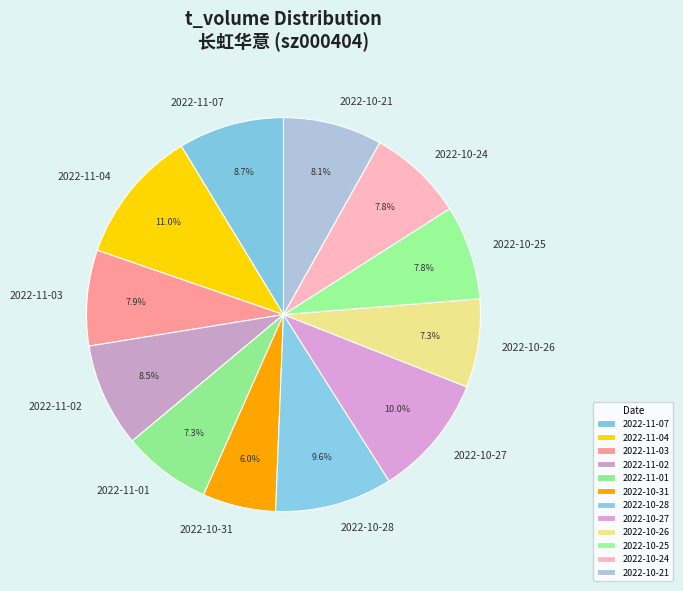

Do 2022-10-31 and 2022-11-07 together represent more than half of the pie?

No